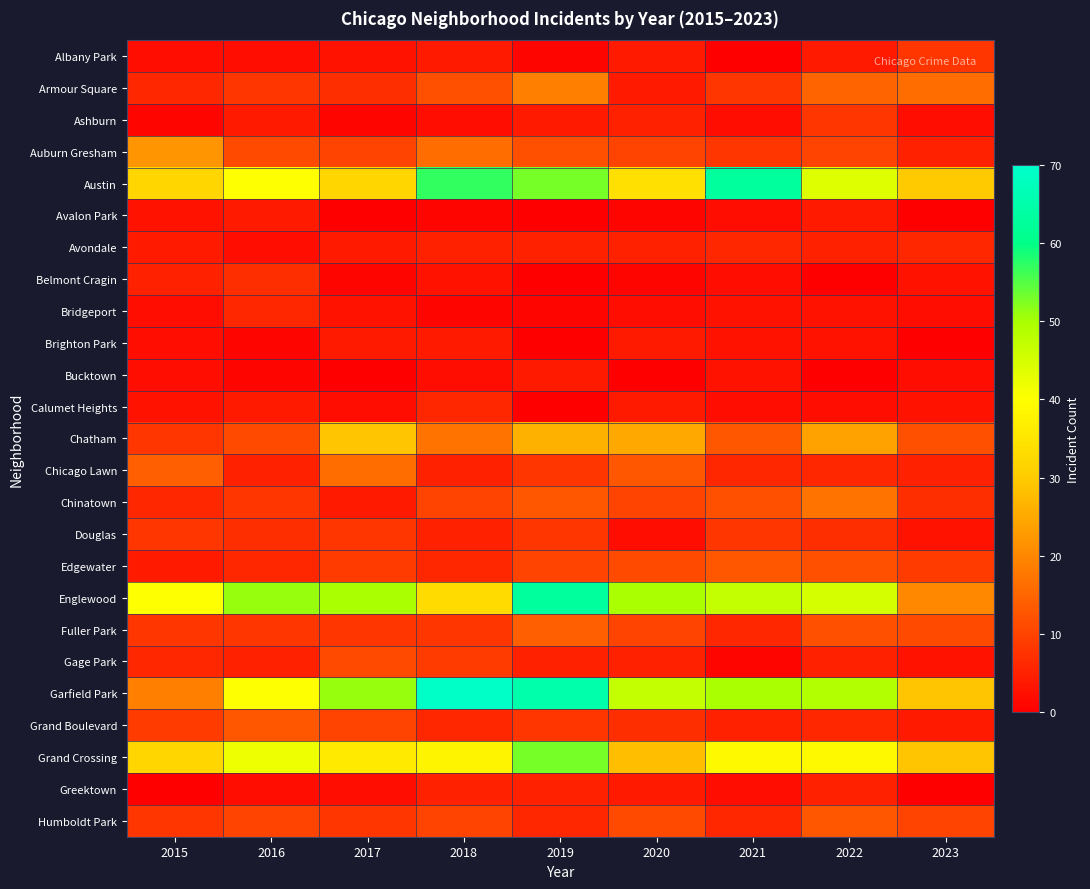

Reading left to right, transcribe all the data shown in this chart.

Albany Park: 2015=2	2016=2	2017=3	2018=4	2019=1	2020=4	2021=0	2022=4	2023=8
Armour Square: 2015=6	2016=8	2017=7	2018=12	2019=19	2020=4	2021=8	2022=15	2023=16
Ashburn: 2015=1	2016=4	2017=1	2018=2	2019=4	2020=5	2021=2	2022=8	2023=2
Auburn Gresham: 2015=22	2016=11	2017=10	2018=16	2019=12	2020=10	2021=8	2022=10	2023=5
Austin: 2015=32	2016=40	2017=32	2018=57	2019=53	2020=34	2021=63	2022=44	2023=30
Avalon Park: 2015=3	2016=4	2017=0	2018=1	2019=0	2020=1	2021=2	2022=4	2023=0
Avondale: 2015=4	2016=2	2017=4	2018=5	2019=5	2020=5	2021=6	2022=5	2023=6
Belmont Cragin: 2015=5	2016=7	2017=1	2018=3	2019=0	2020=1	2021=2	2022=0	2023=3
Bridgeport: 2015=2	2016=6	2017=3	2018=1	2019=1	2020=2	2021=3	2022=3	2023=2
Brighton Park: 2015=2	2016=1	2017=4	2018=4	2019=0	2020=4	2021=3	2022=3	2023=0
Bucktown: 2015=2	2016=1	2017=0	2018=2	2019=4	2020=0	2021=3	2022=0	2023=2
Calumet Heights: 2015=3	2016=4	2017=2	2018=6	2019=0	2020=4	2021=2	2022=2	2023=3
Chatham: 2015=8	2016=11	2017=29	2018=17	2019=26	2020=25	2021=13	2022=24	2023=12
Chicago Lawn: 2015=14	2016=5	2017=16	2018=5	2019=8	2020=13	2021=6	2022=6	2023=5
Chinatown: 2015=6	2016=8	2017=4	2018=10	2019=13	2020=10	2021=12	2022=17	2023=7
Douglas: 2015=8	2016=7	2017=8	2018=5	2019=8	2020=2	2021=8	2022=7	2023=3
Edgewater: 2015=4	2016=6	2017=9	2018=6	2019=10	2020=11	2021=13	2022=12	2023=9
Englewood: 2015=40	2016=51	2017=50	2018=33	2019=63	2020=50	2021=47	2022=45	2023=20
Fuller Park: 2015=8	2016=8	2017=8	2018=8	2019=14	2020=10	2021=6	2022=12	2023=11
Gage Park: 2015=6	2016=5	2017=11	2018=9	2019=5	2020=5	2021=1	2022=5	2023=3
Garfield Park: 2015=19	2016=40	2017=51	2018=69	2019=65	2020=47	2021=50	2022=49	2023=29
Grand Boulevard: 2015=9	2016=13	2017=10	2018=6	2019=8	2020=7	2021=5	2022=6	2023=4
Grand Crossing: 2015=32	2016=42	2017=36	2018=38	2019=53	2020=28	2021=39	2022=39	2023=29
Greektown: 2015=0	2016=2	2017=2	2018=5	2019=5	2020=4	2021=2	2022=5	2023=0
Humboldt Park: 2015=8	2016=10	2017=8	2018=10	2019=6	2020=11	2021=6	2022=13	2023=10